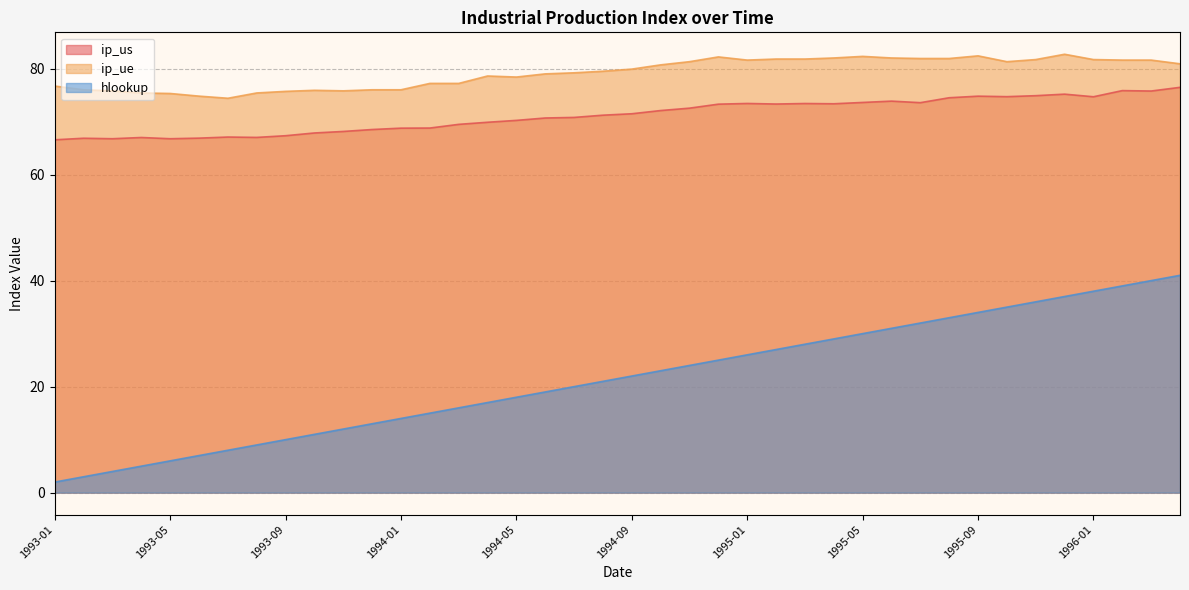

Reading right to left, extract all data points from this chart.

ip_us: 76.5	75.8	75.8	74.7	75.2	74.9	74.7	74.8	74.5	73.6	73.9	73.6	73.4	73.4	73.3	73.4	73.3	72.5	72.1	71.5	71.2	70.8	70.7	70.2	69.9	69.5	68.8	68.8	68.5	68.1	67.9	67.3	67.0	67.1	66.9	66.8	67.0	66.8	66.9	66.6
ip_ue: 80.9	81.6	81.6	81.7	82.7	81.7	81.3	82.4	81.9	81.9	82.0	82.3	82.0	81.8	81.8	81.6	82.2	81.3	80.7	79.9	79.5	79.2	79.0	78.4	78.6	77.2	77.2	76.0	76.0	75.8	75.9	75.7	75.4	74.4	74.8	75.3	75.4	75.8	76.0	76.7
hlookup: 41.0	40.0	39.0	38.0	37.0	36.0	35.0	34.0	33.0	32.0	31.0	30.0	29.0	28.0	27.0	26.0	25.0	24.0	23.0	22.0	21.0	20.0	19.0	18.0	17.0	16.0	15.0	14.0	13.0	12.0	11.0	10.0	9.0	8.0	7.0	6.0	5.0	4.0	3.0	2.0